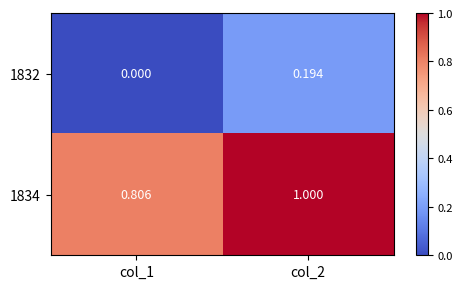

Is the value of 1834 at col_1 greater than the value of 1832 at col_1?

Yes